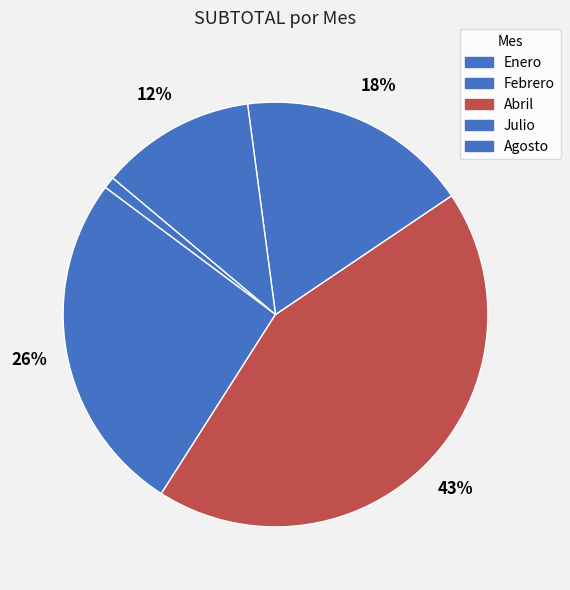

Count the number of slices in the pie.

5